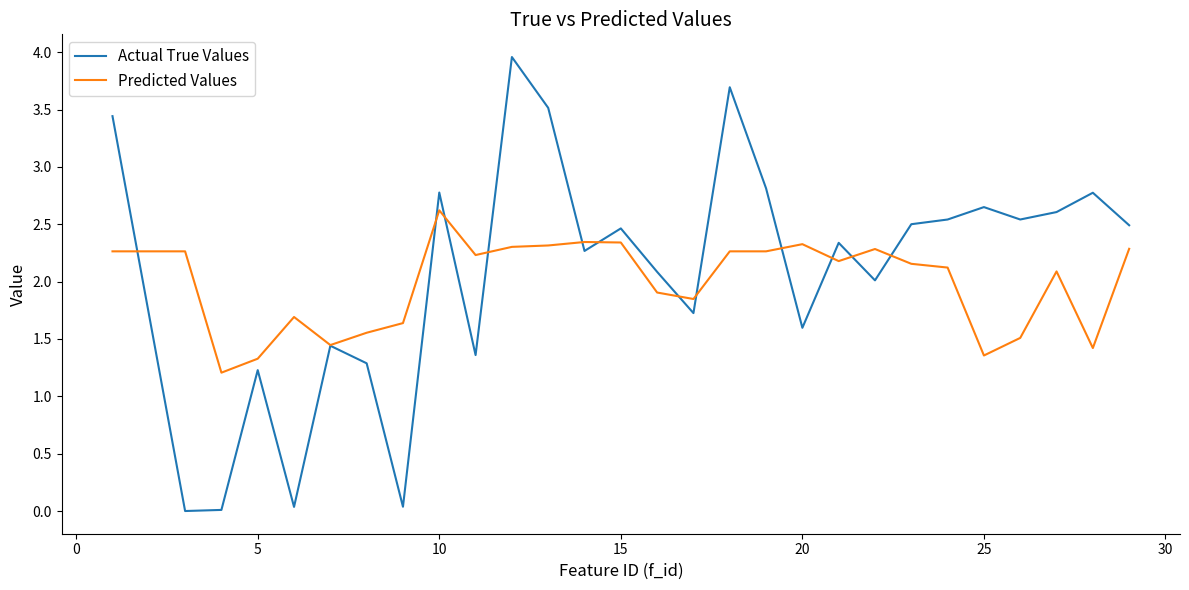

What is the maximum value for Actual True Values?

4.0